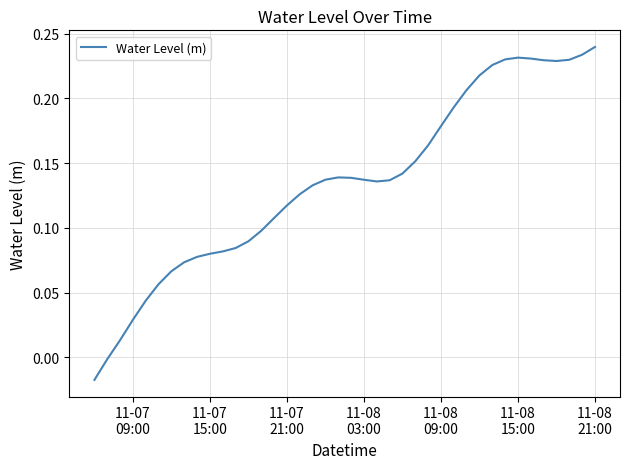

How many values are below 0?

2